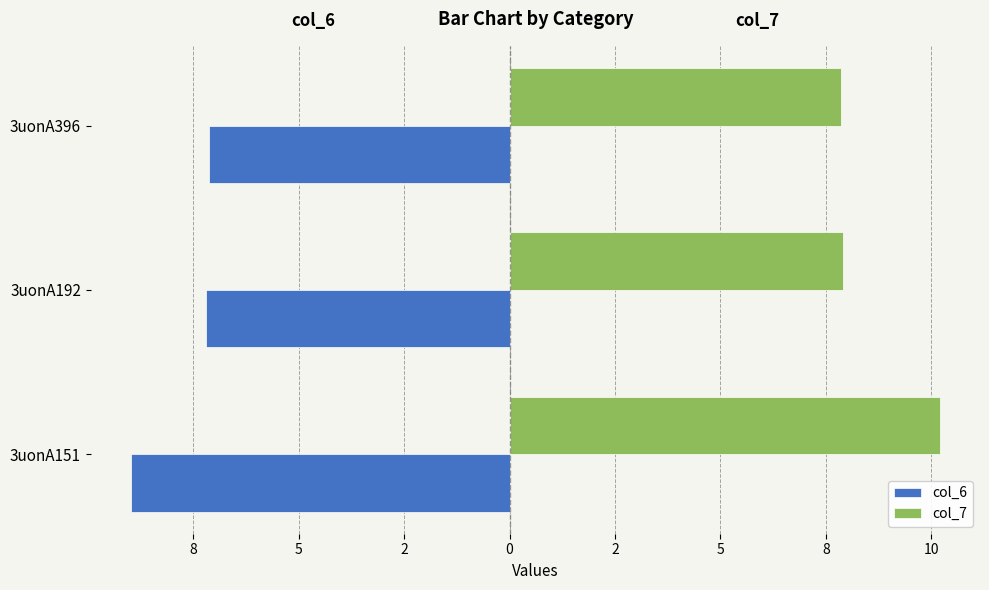

What are all the series names shown in the legend?

col_6, col_7